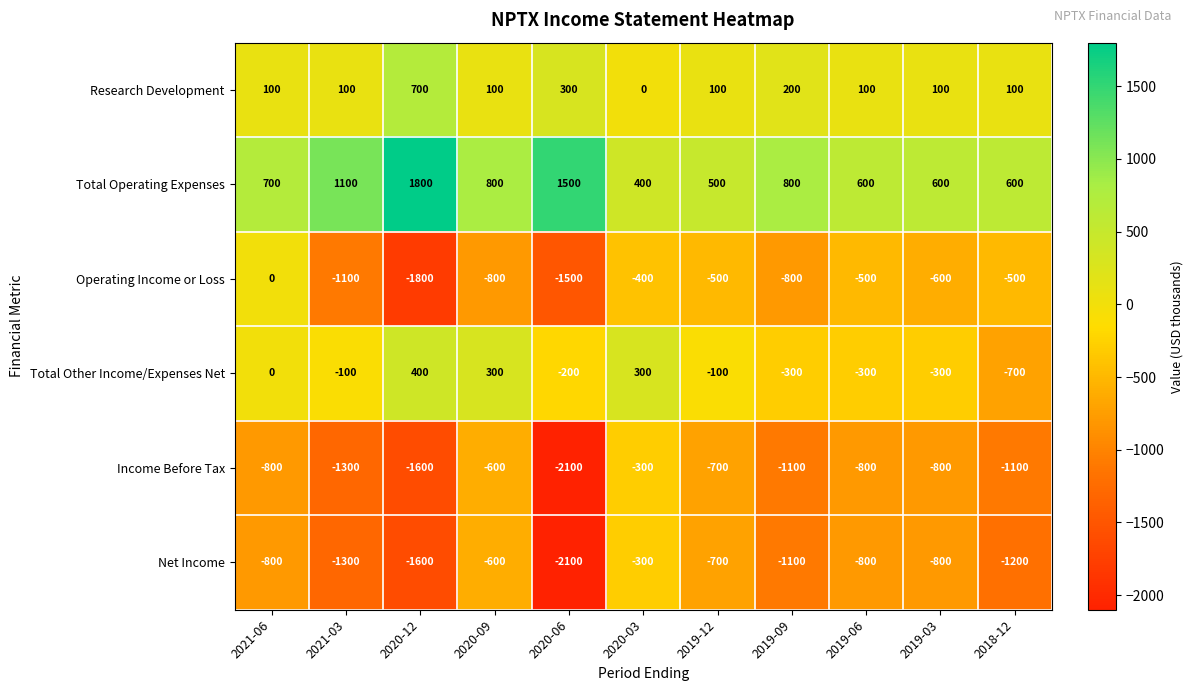

Read the Net Income value at 2021-03.

-1300